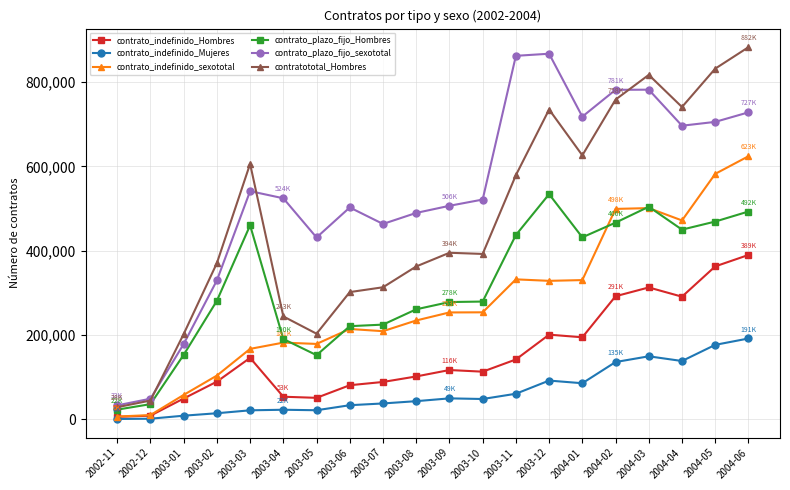

What are all the series names shown in the legend?

contrato_indefinido_Hombres, contrato_indefinido_Mujeres, contrato_indefinido_sexototal, contrato_plazo_fijo_Hombres, contrato_plazo_fijo_sexototal, contratototal_Hombres